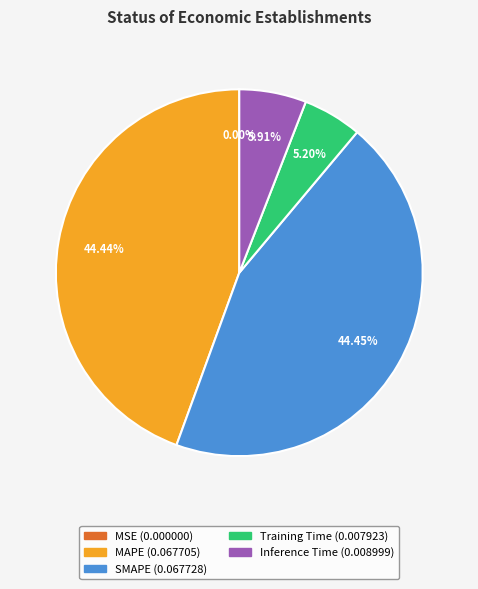

True or false: SMAPE accounts for 30% of the total.

False